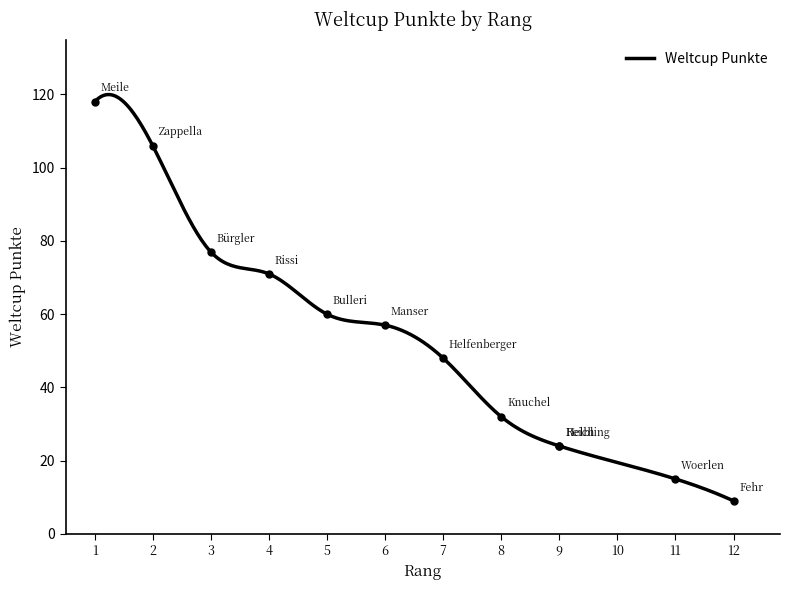

Read the value at Meile, to the nearest 10.

120